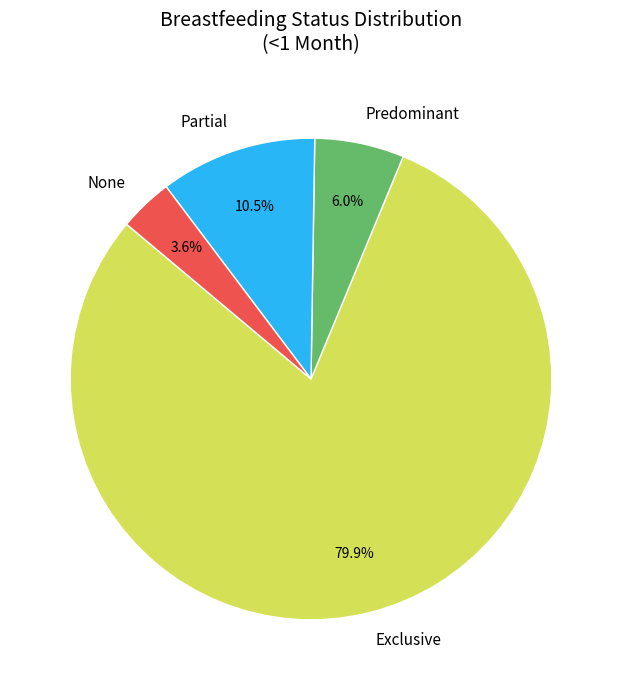

To the nearest percent, what is the average slice percentage?

25%